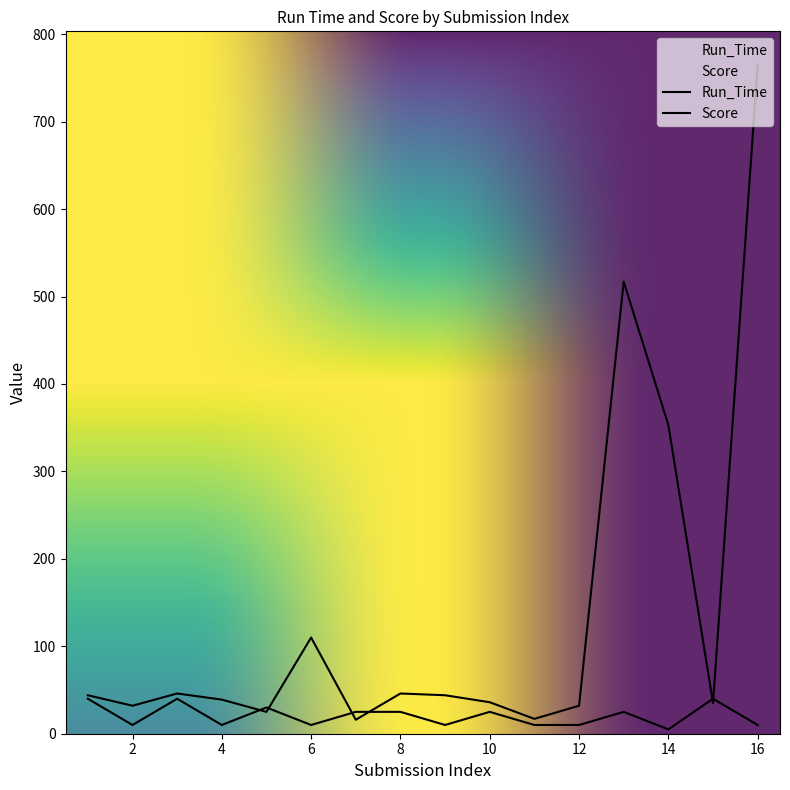

The Run_Time series shows 451 at 16. True or false?

False